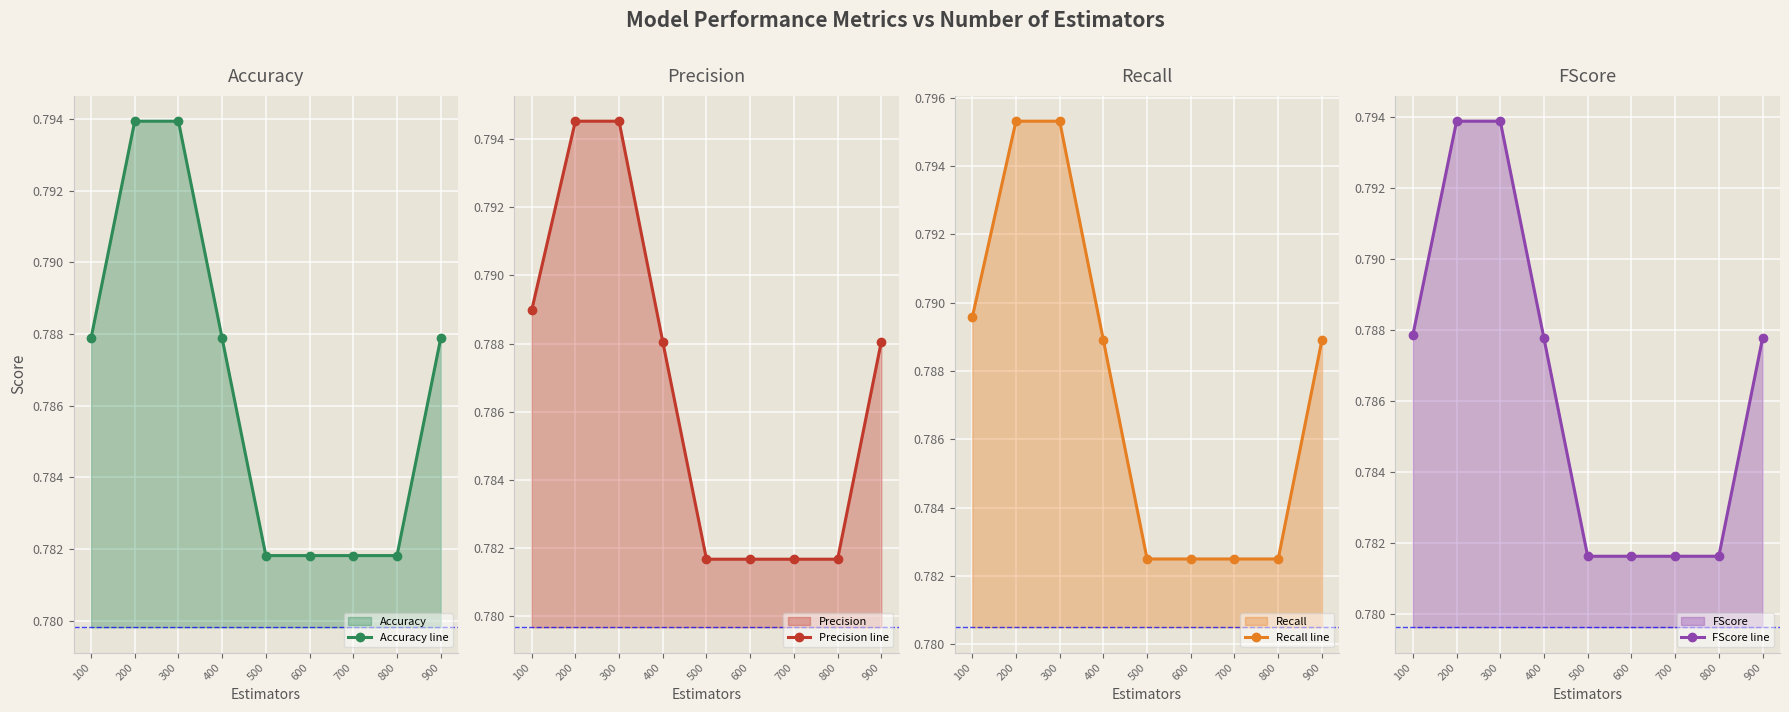

True or false: Recall line and Accuracy line cross at least once.

False